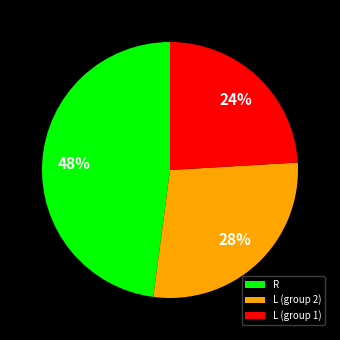

Does any single category account for the majority?

No